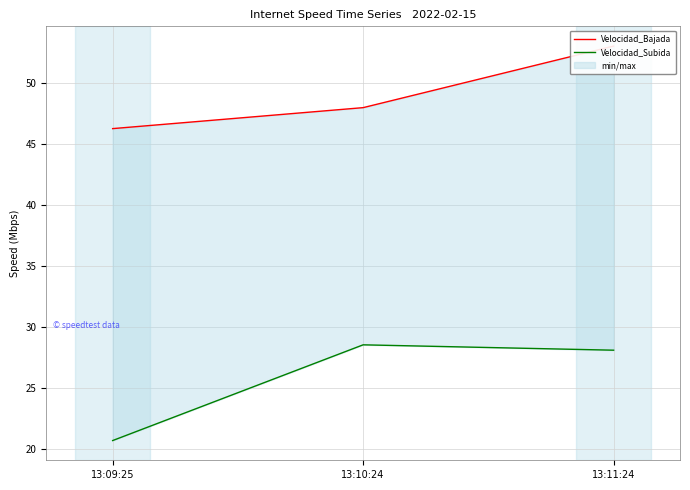

How many distinct data groups are displayed?

2